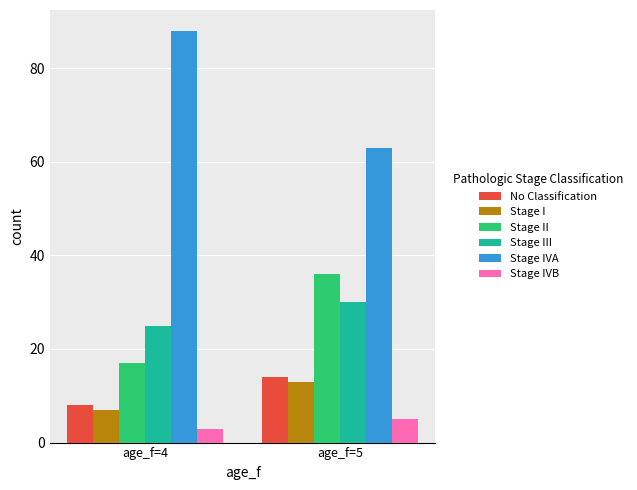

Which series has the largest range (max minus min)?

Stage IVA